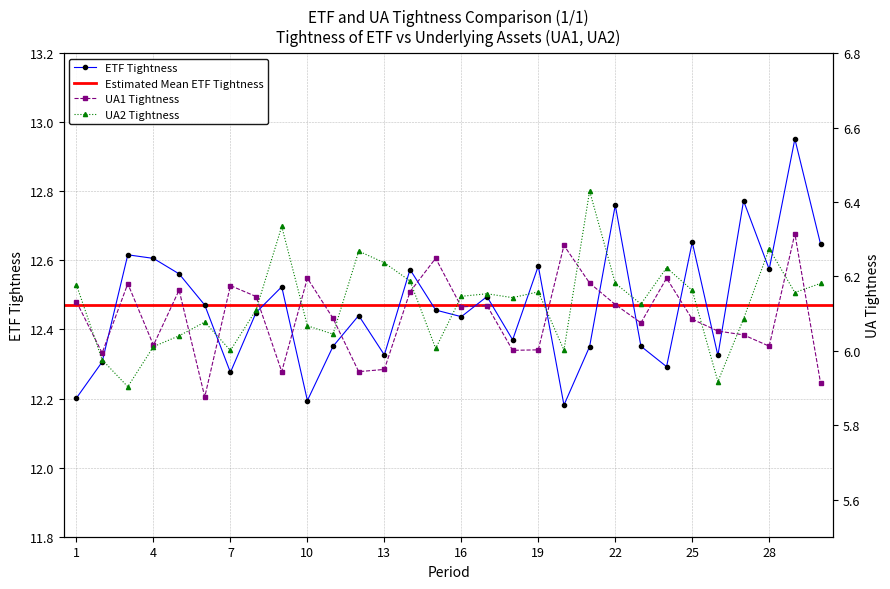

Where is UA2 Tightness nearest to the value 6?

7